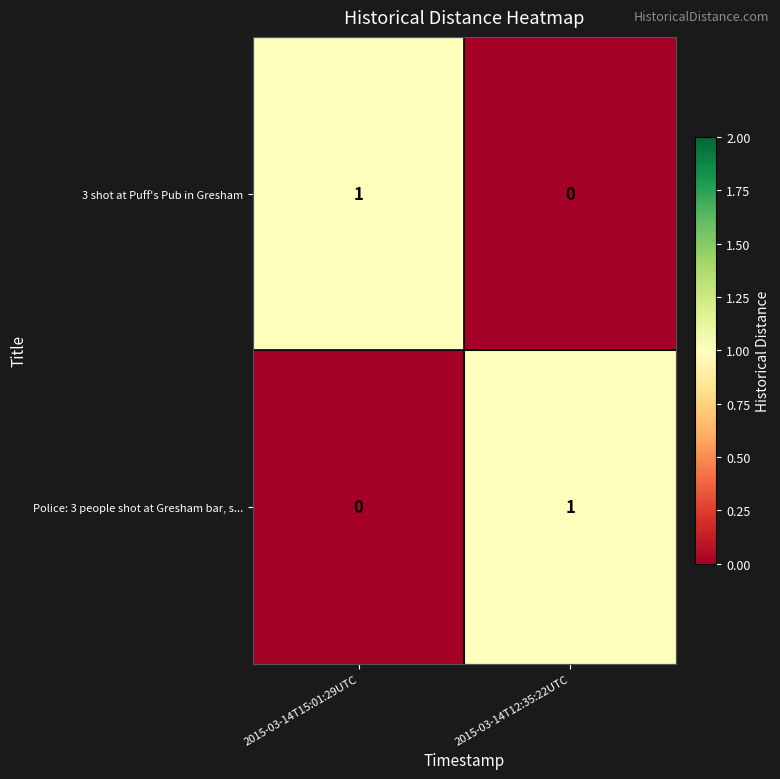

Which category has the highest value in the 3 shot at Puff's Pub in Gresham series?

2015-03-14T15:01:29UTC